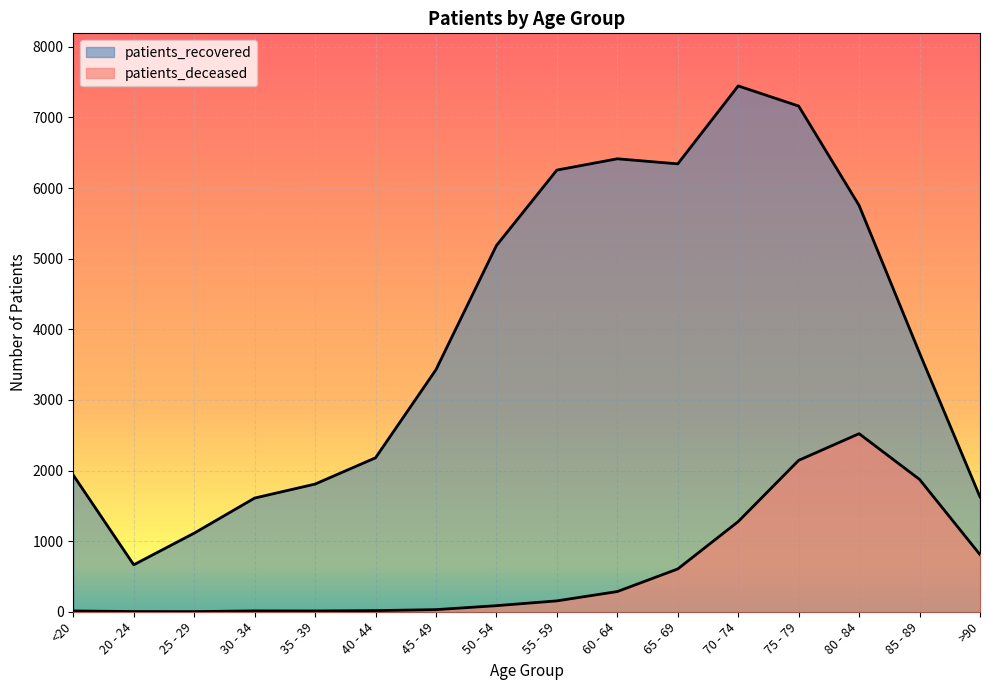

List the series in order of their overall mean, highest first.

patients_recovered, patients_deceased